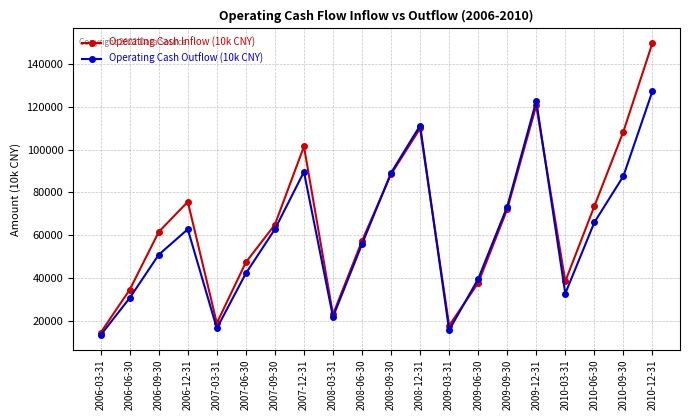

What is the difference between the Operating Cash Inflow (10k CNY) values at 2007-12-31 and 2010-09-30?

6906